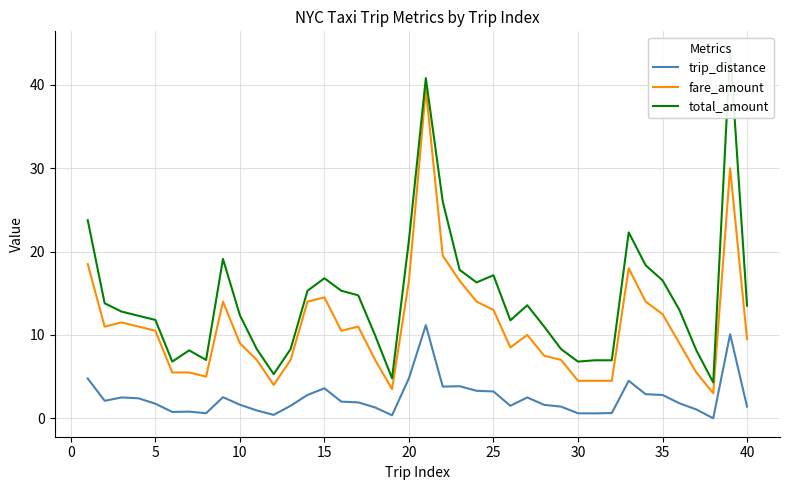

True or false: fare_amount and trip_distance cross at least once.

False